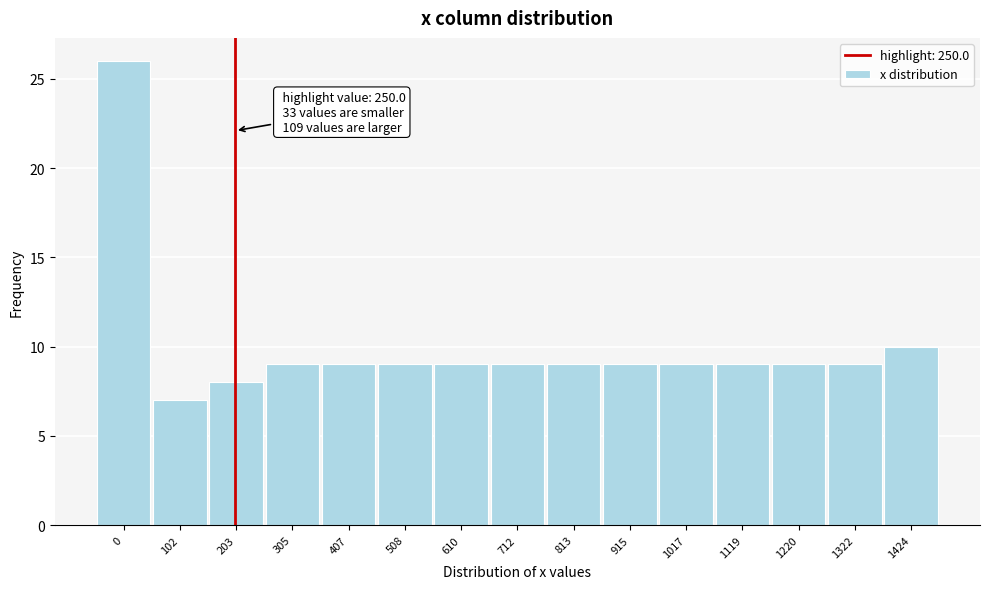

Reading right to left, list all the values displayed in this chart.

10	9	9	9	9	9	9	9	9	9	9	9	8	7	26